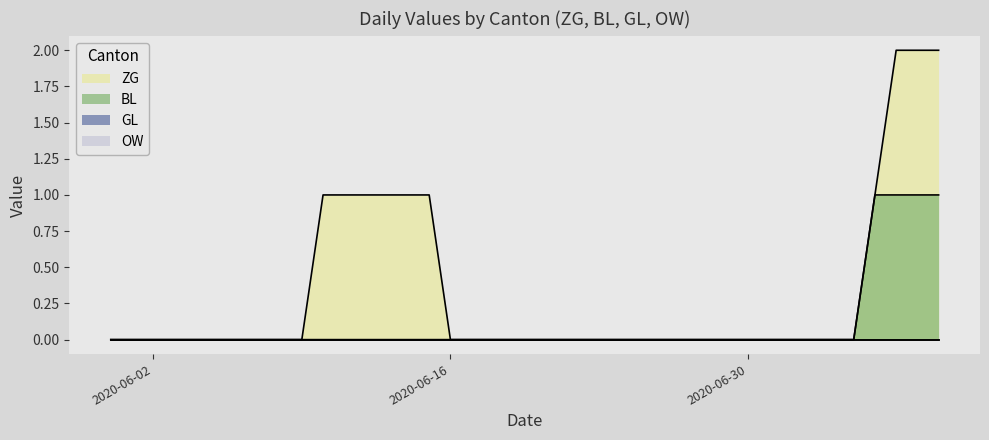

At 2020-06-14, list the series in order from smallest to largest.

BL, ZG